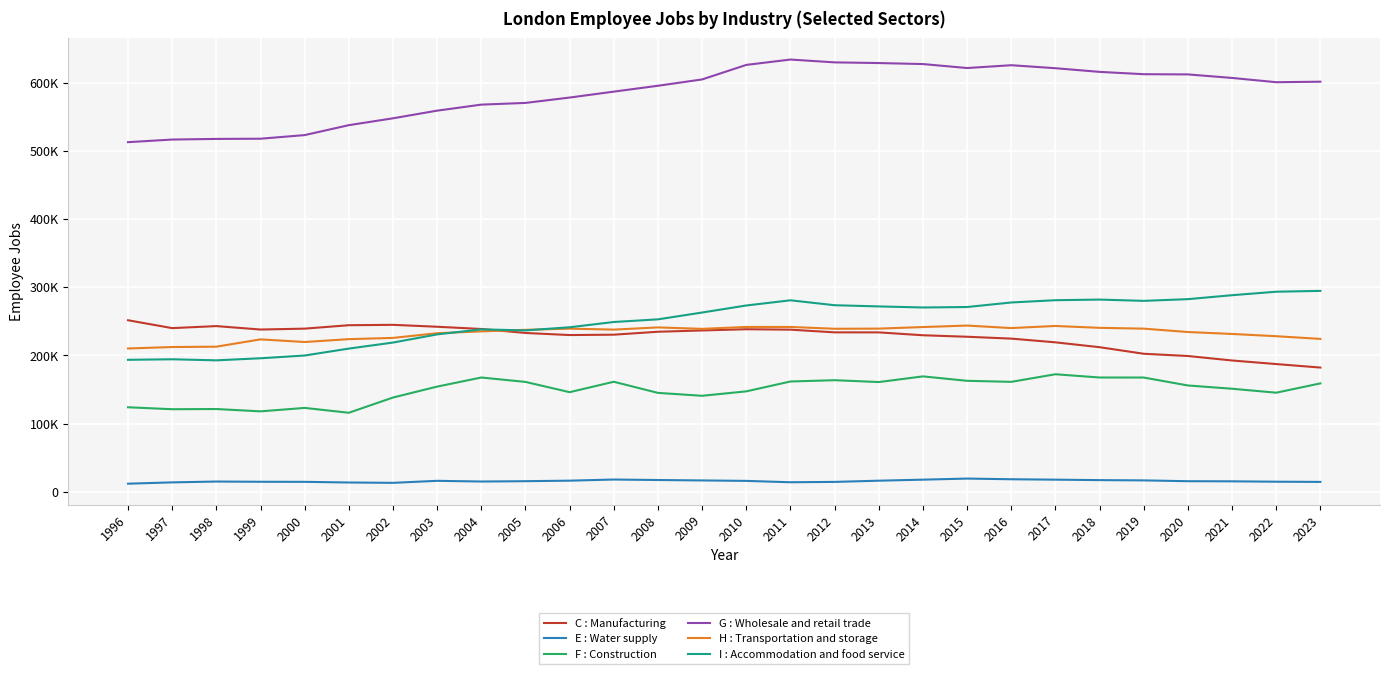

What is the difference between the second highest and minimum values in the G : Wholesale and retail trade series?

116989